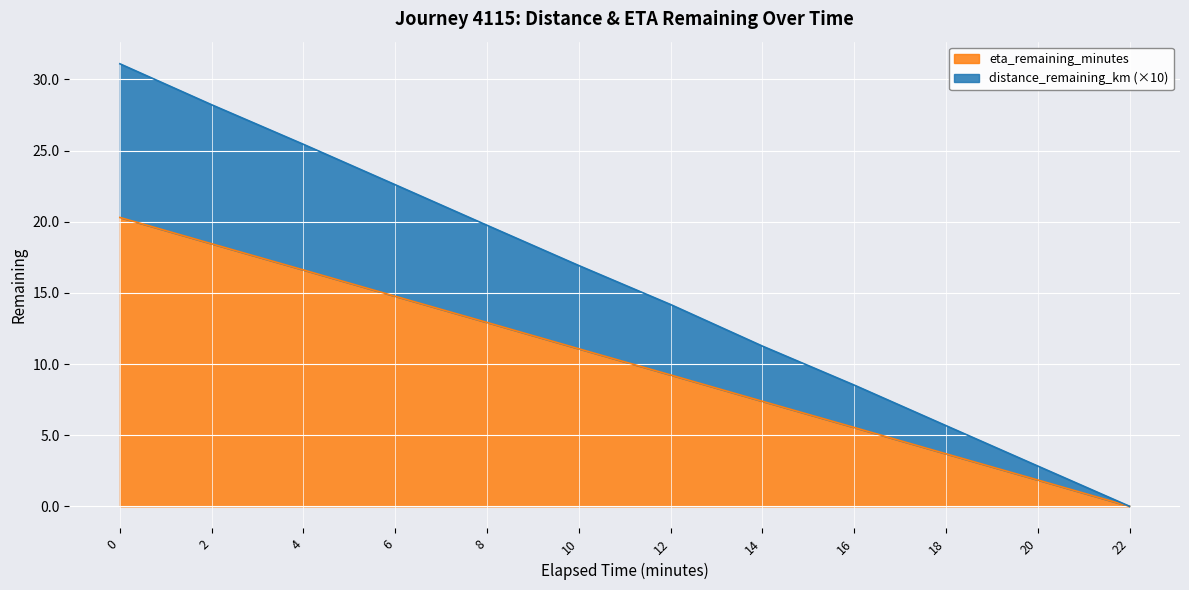

What is the label of the 8th point from the left?

14.0